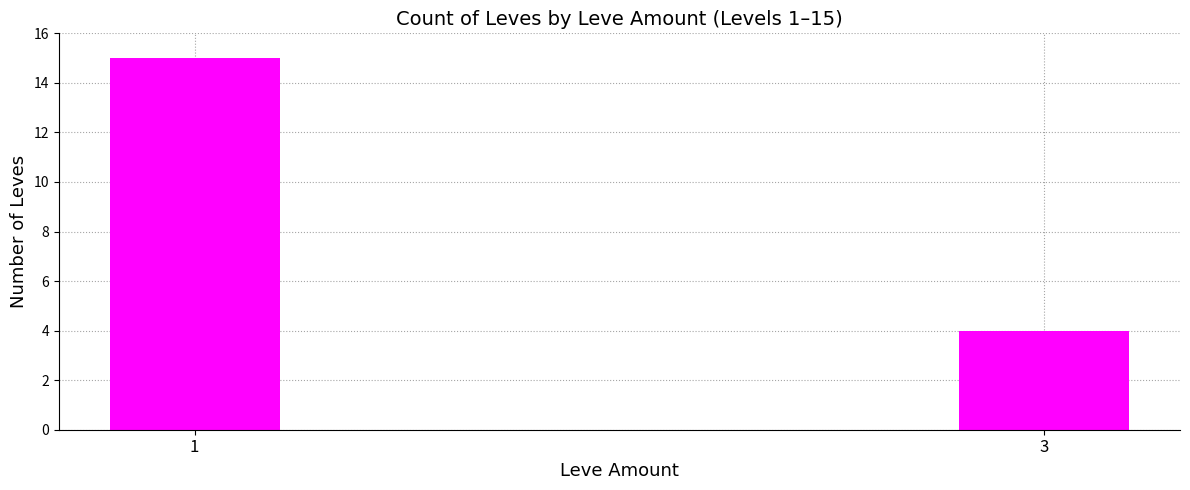

How many values are below 15?

1